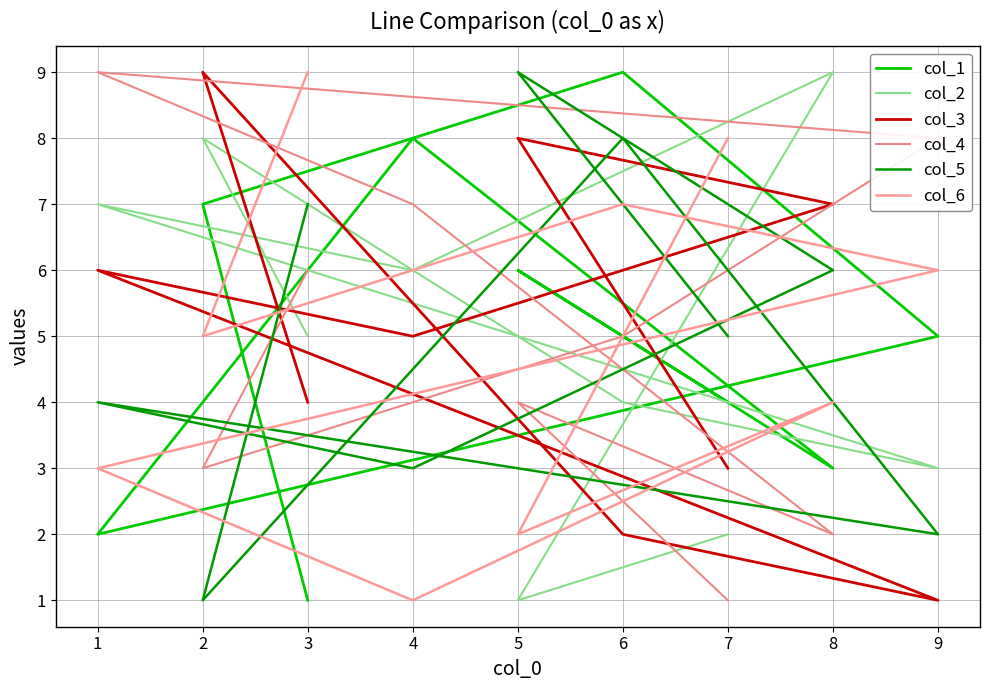

At how many categories does at least one series exceed 6?

9